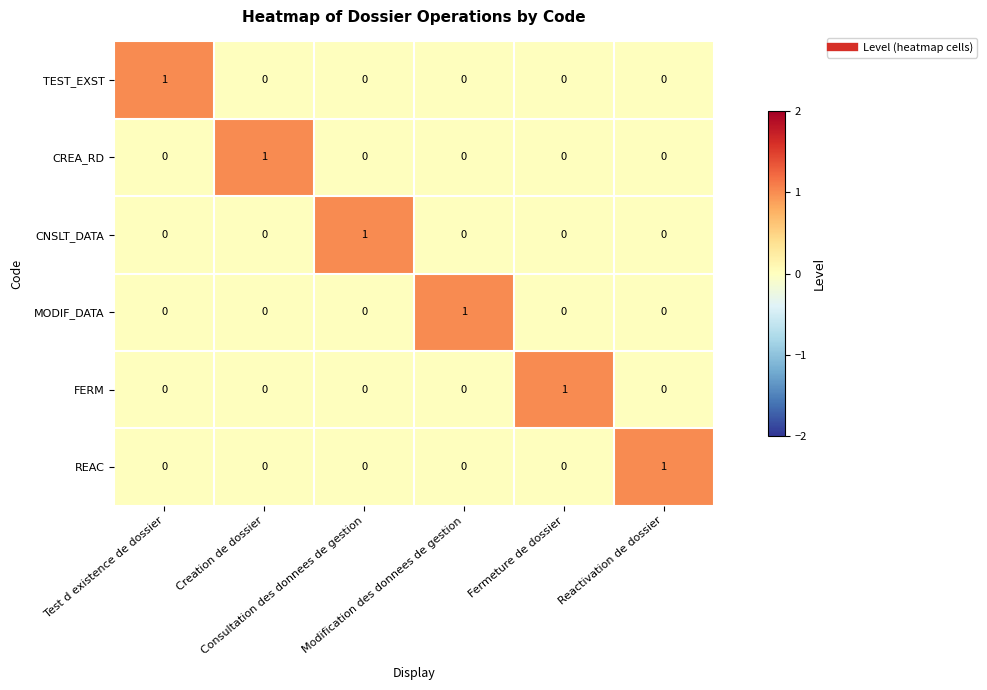

Count the TEST_EXST values in the range 0 to 1.

6